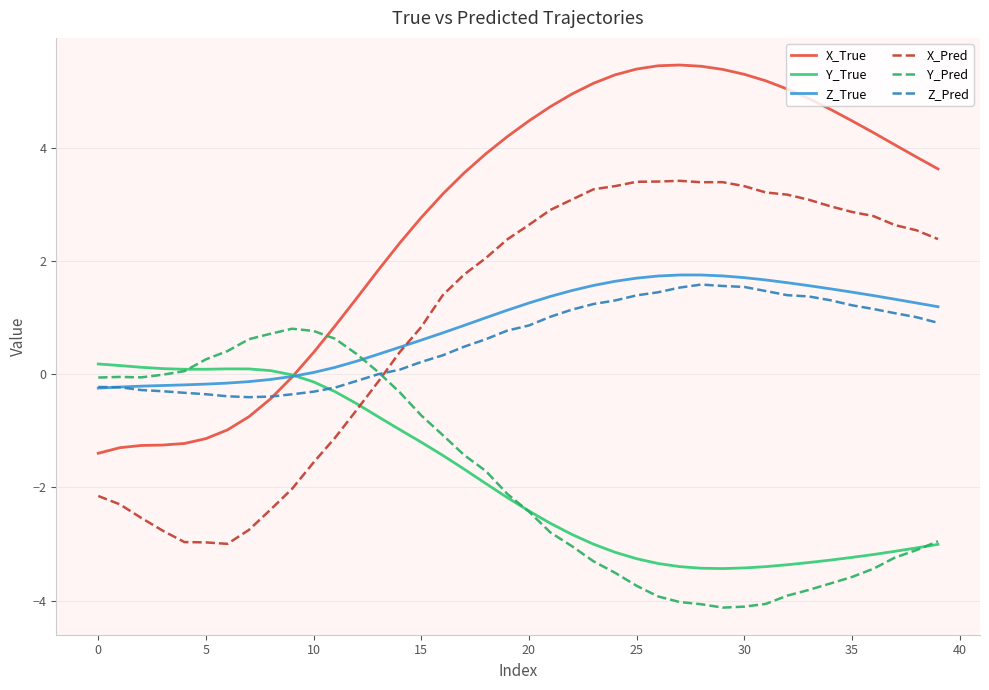

What are all the series names shown in the legend?

X_True, Y_True, Z_True, X_Pred, Y_Pred, Z_Pred